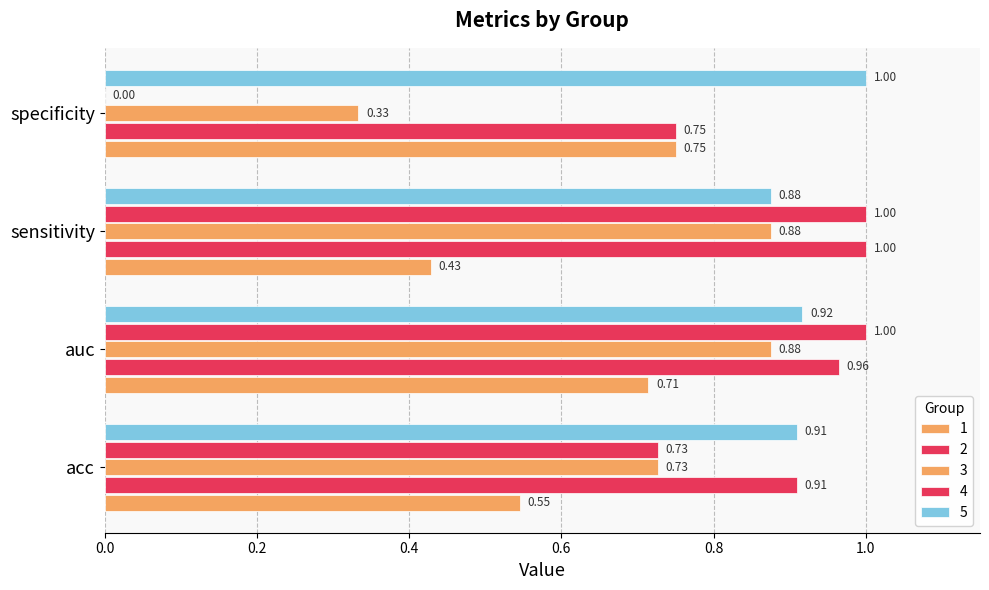

Which has a higher value, auc or sensitivity?

auc